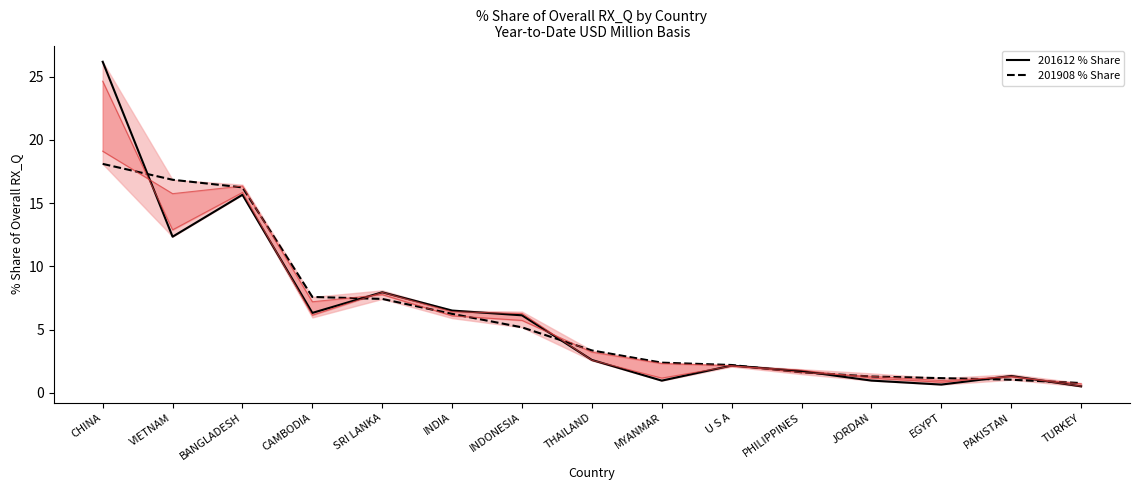

What is the label of the 15th point from the left?

TURKEY